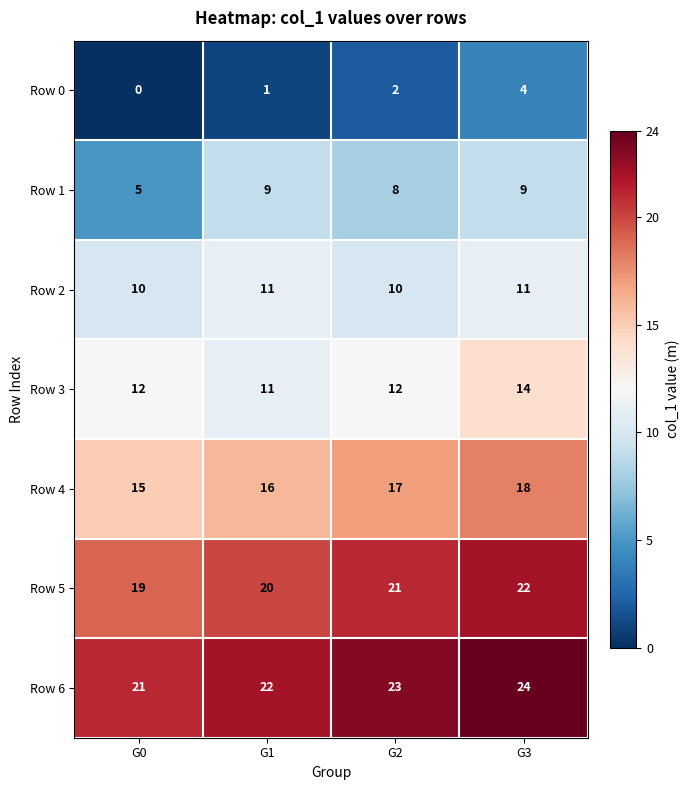

What is the sum of the Row 0 values at G3 and G0?

4